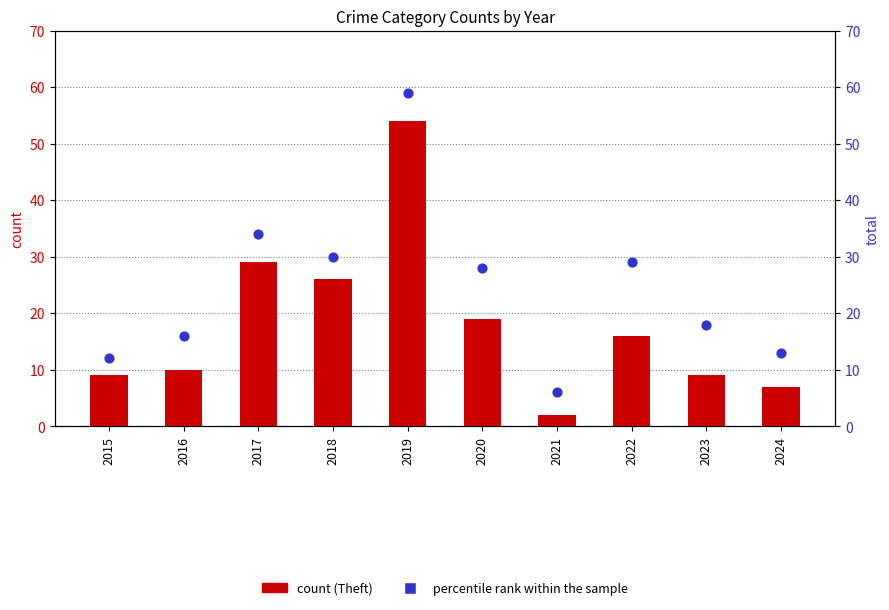

What is the total value across all series at 2020?

47